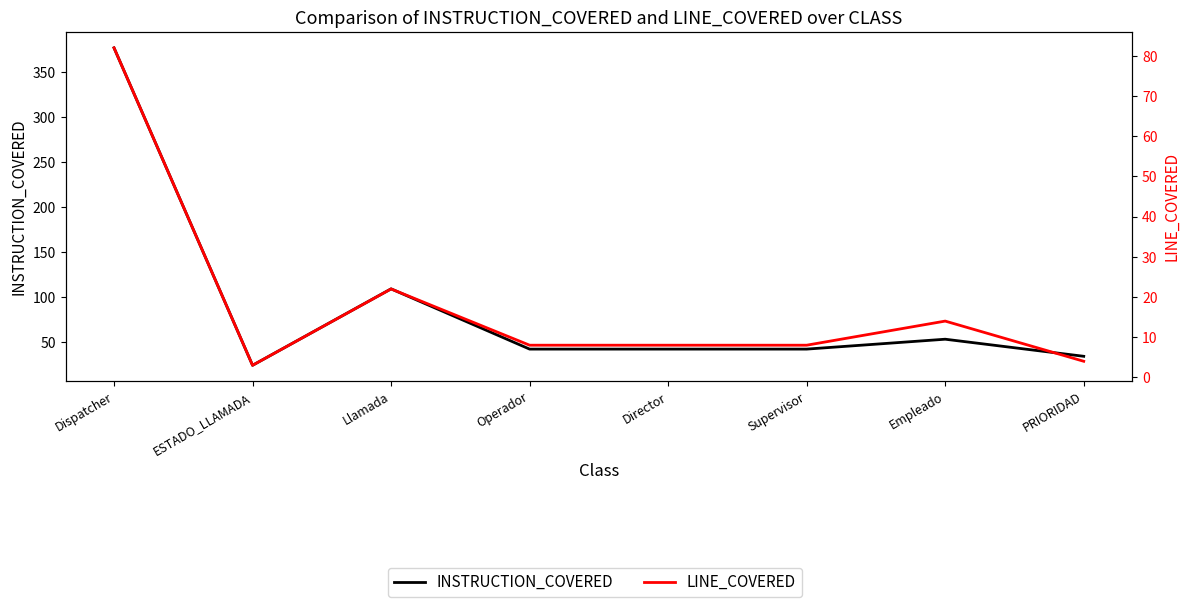

At ESTADO_LLAMADA, list the series in order from largest to smallest.

INSTRUCTION_COVERED, LINE_COVERED